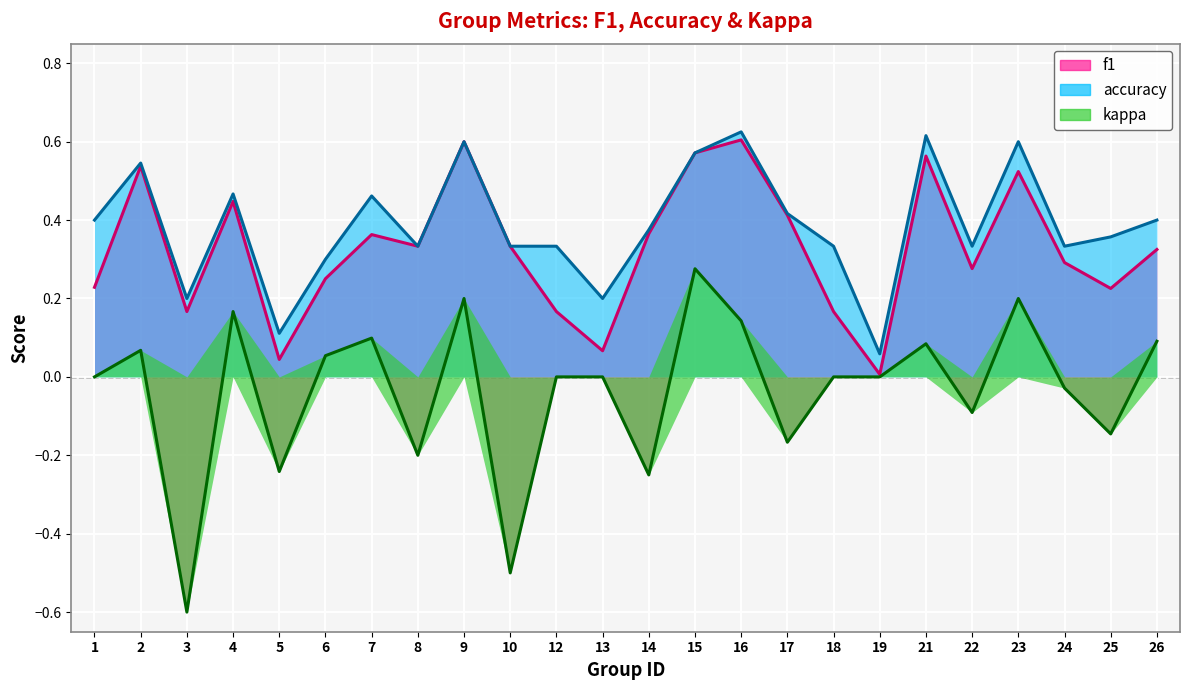

What is the sum of all f1 values?

7.9